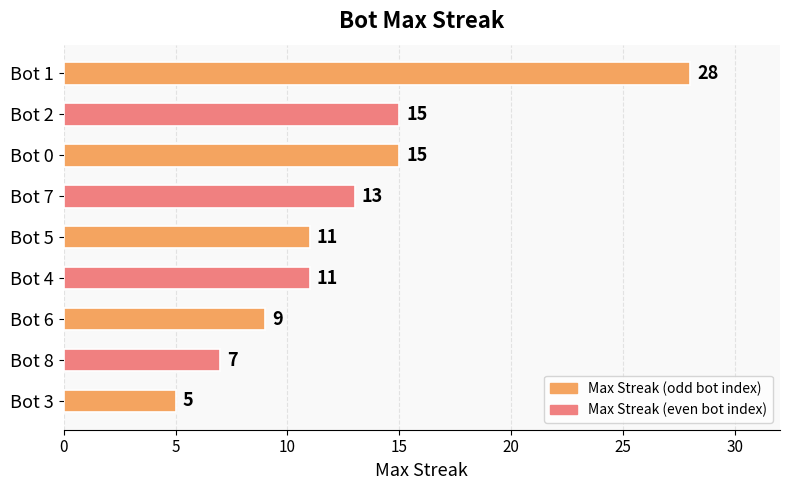

The value at Bot 7 is 13. True or false?

True